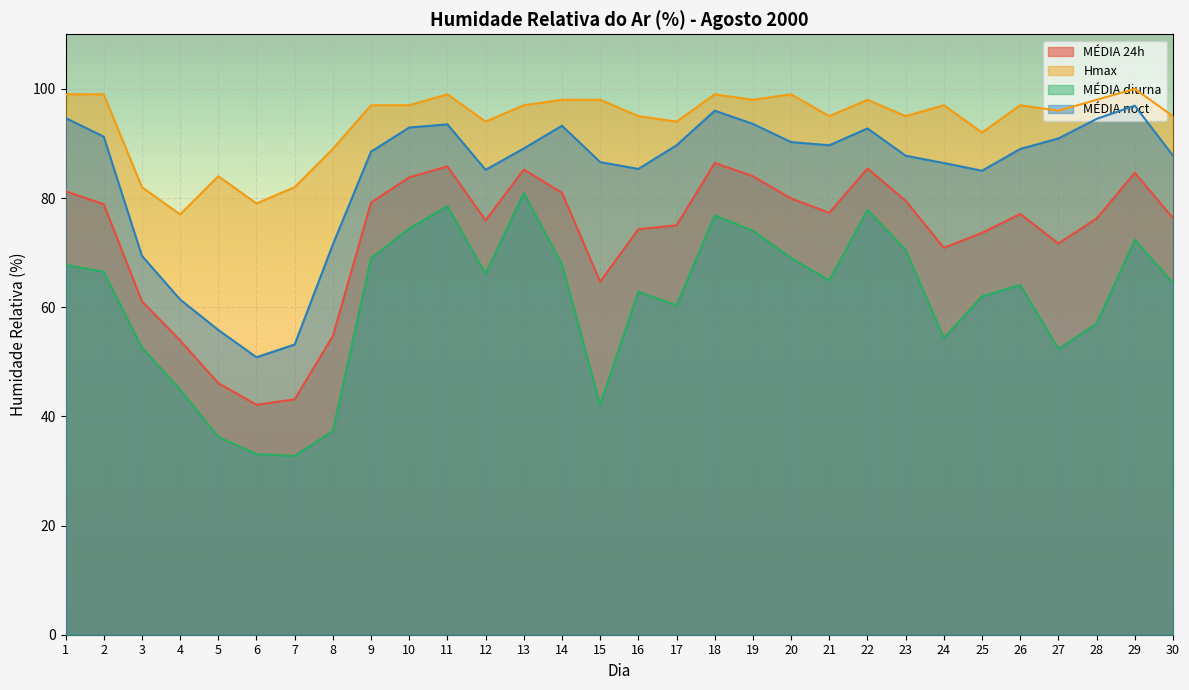

How many interior local valleys does the MÉDIA 24h series have?

6